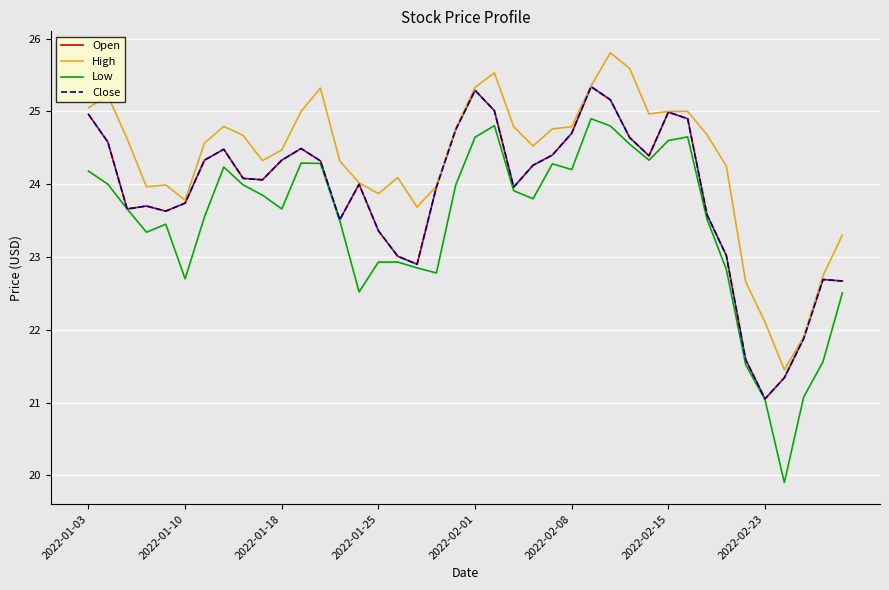

At which label does Open first exceed 24?

2022-01-03